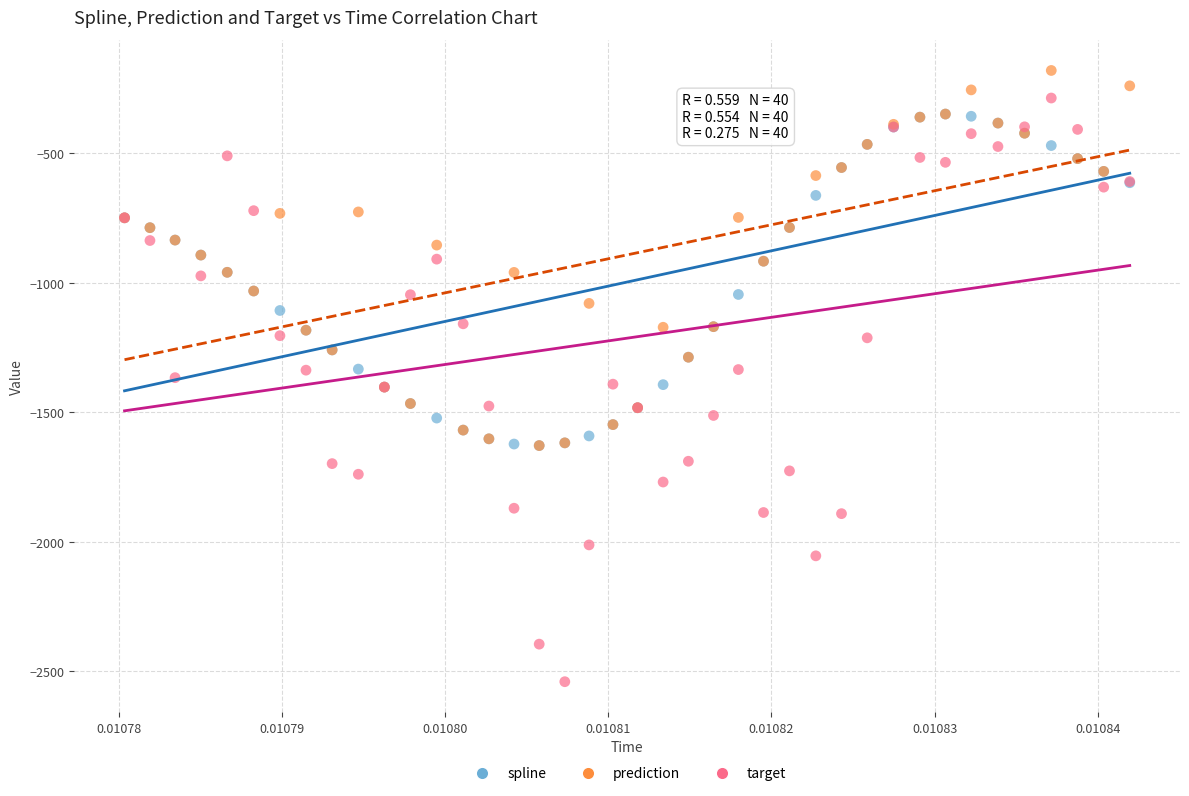

Which series reaches the maximum Y coordinate?

prediction